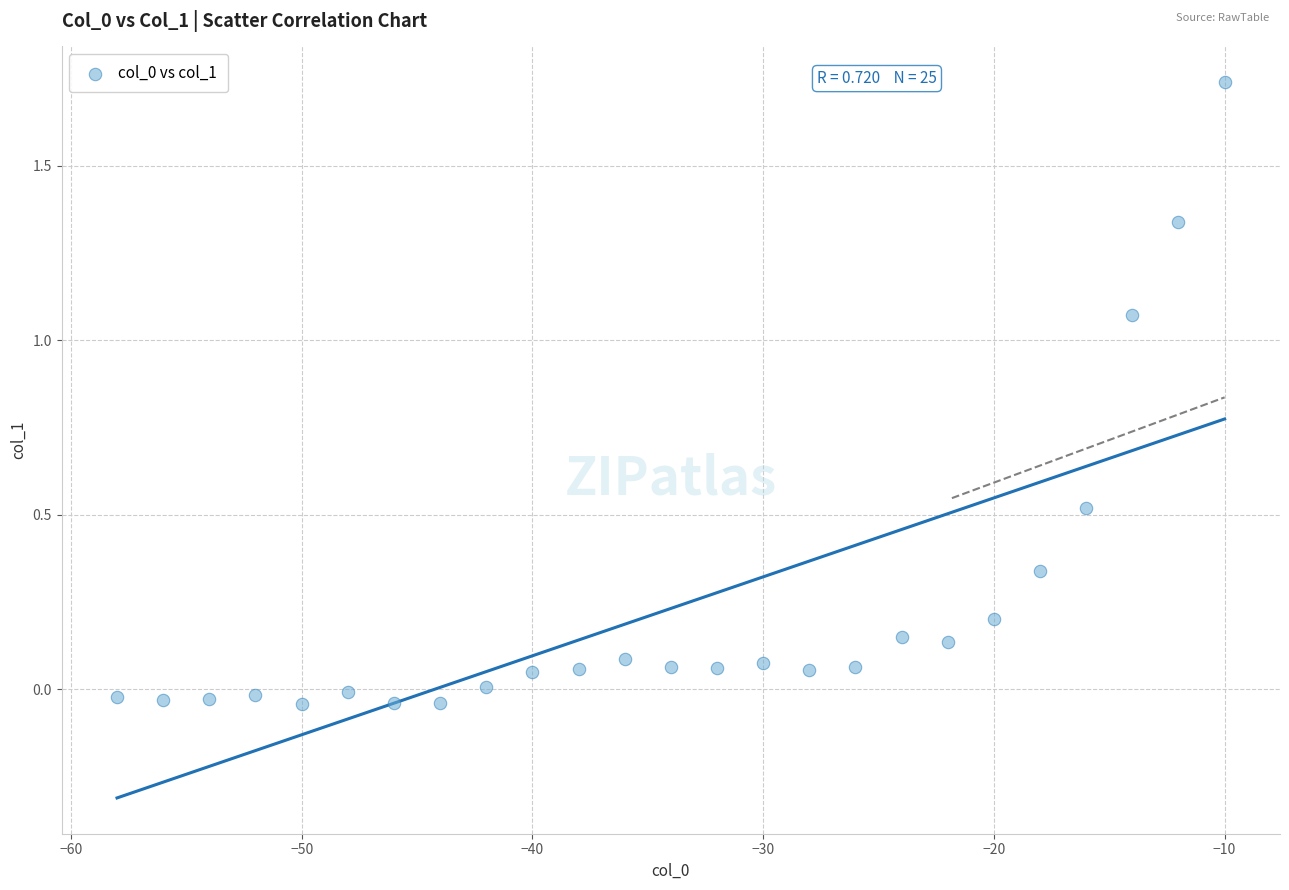

What is the range of X values (max minus min)?

48.0